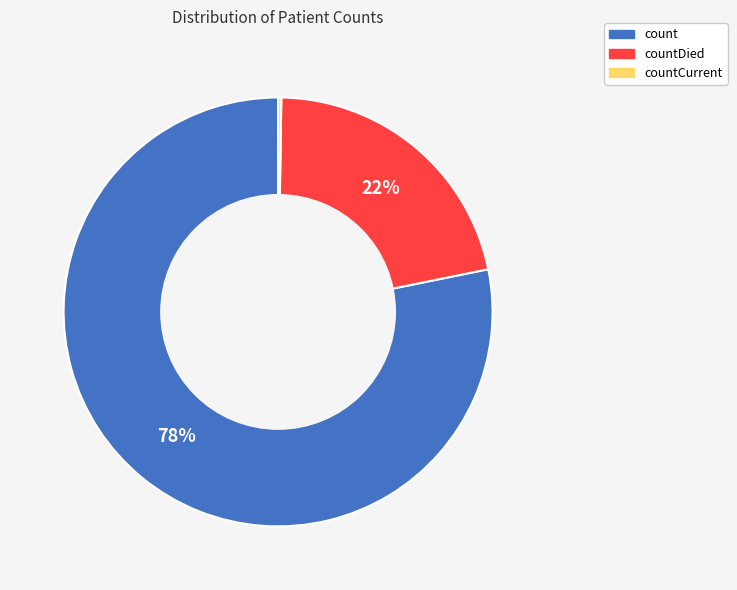

Does any single category account for the majority?

Yes